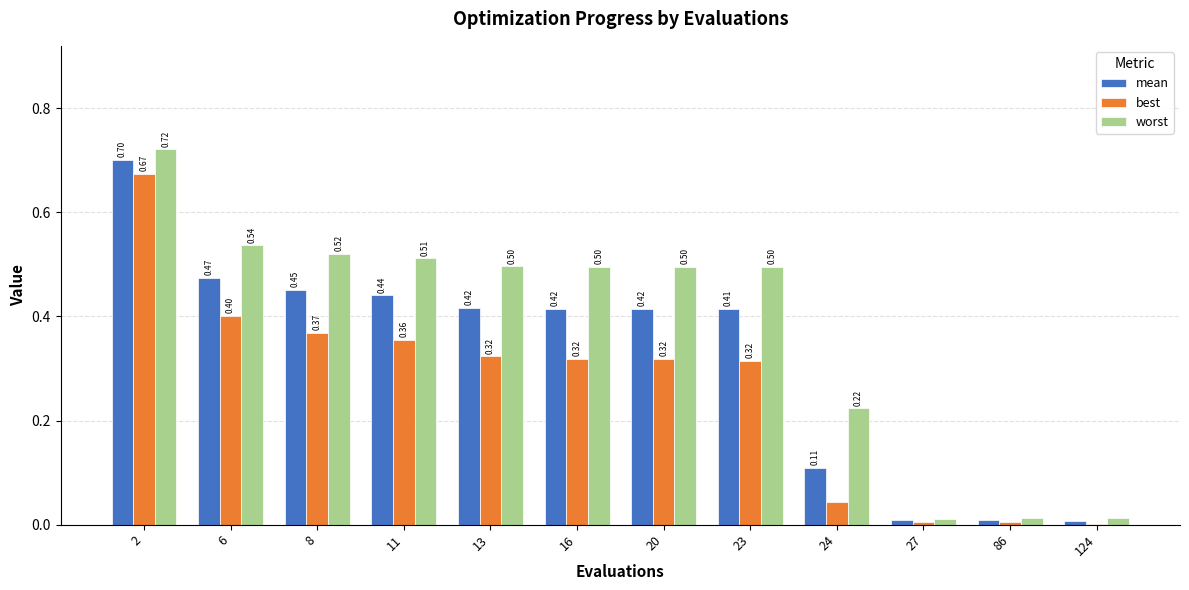

Which series has the largest range (max minus min)?

worst